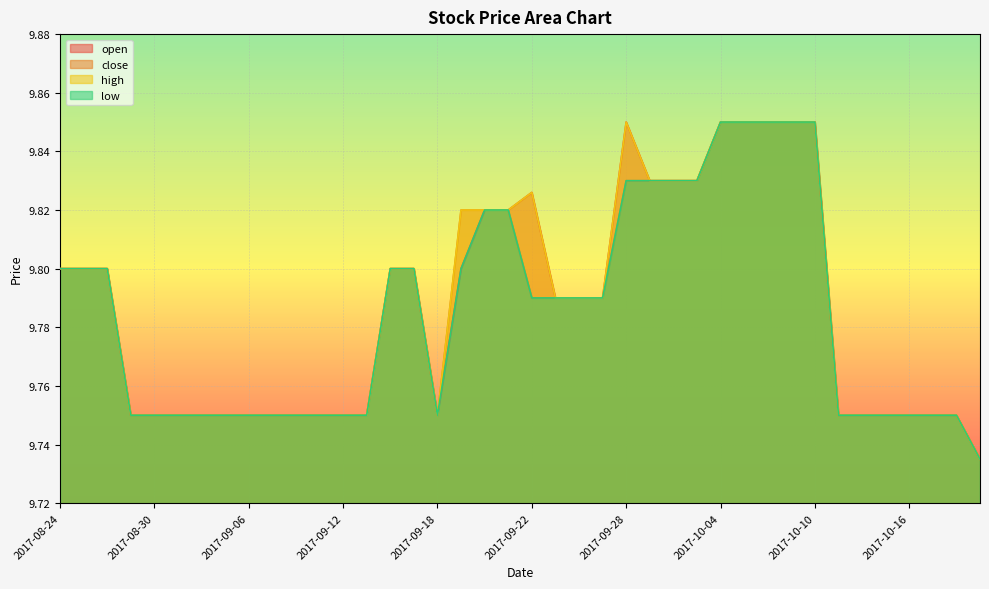

How many low values are between 9 and 10?

40